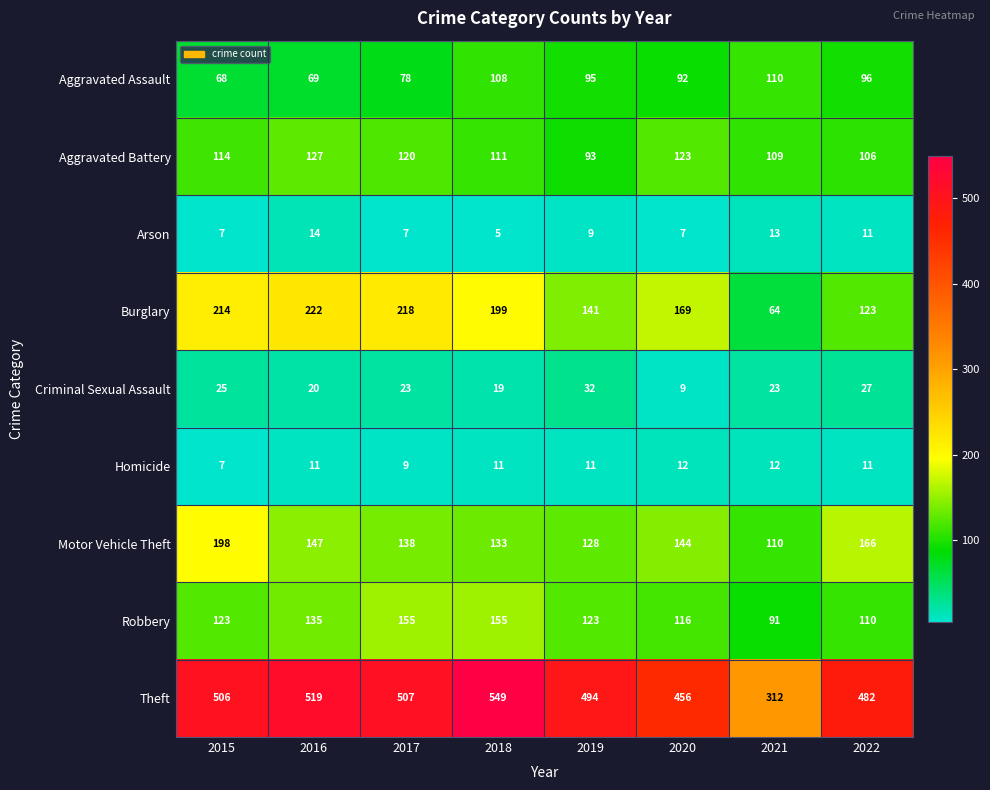

At which label does Burglary first exceed 199?

2015